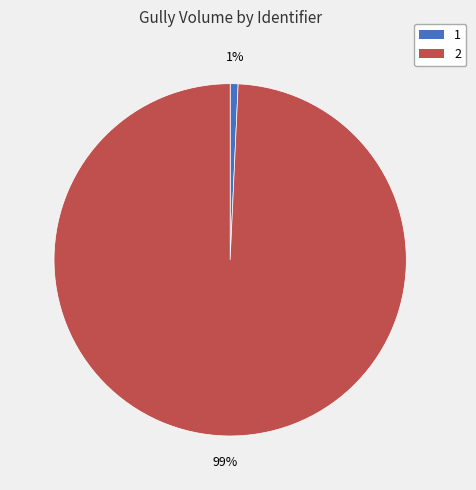

What is the majority slice?

2